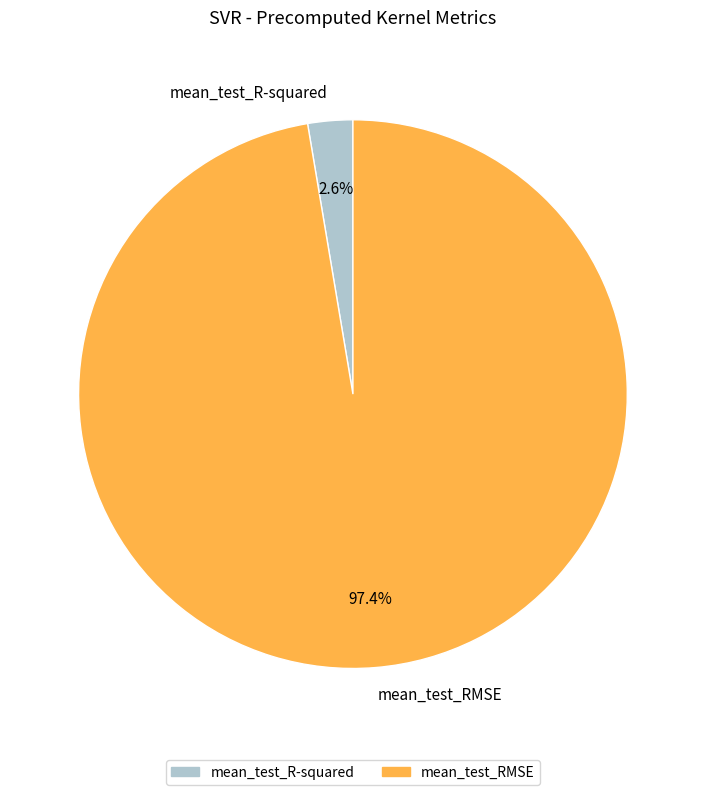

True or false: mean_test_RMSE accounts for 97% of the total.

True